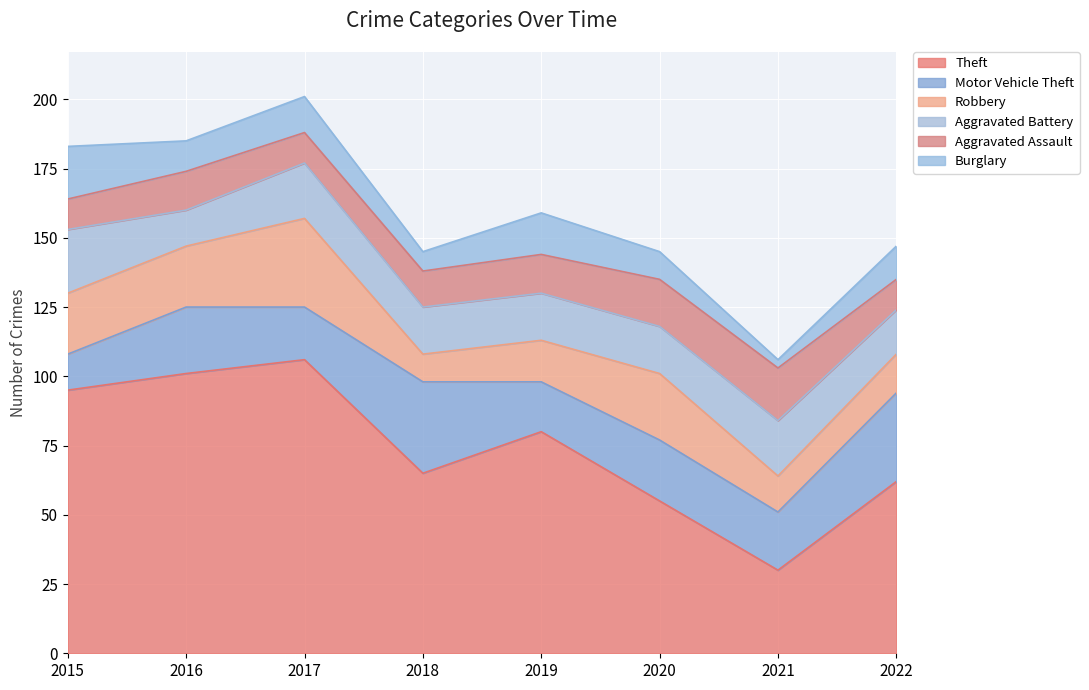

What are all the series names shown in the legend?

Theft, Motor Vehicle Theft, Robbery, Aggravated Battery, Aggravated Assault, Burglary